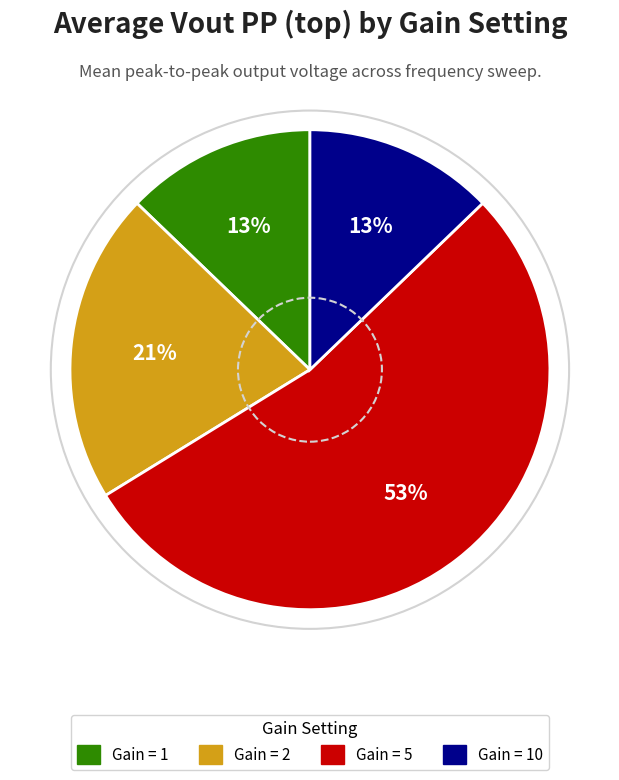

To the nearest percent, what is the average slice percentage?

25%